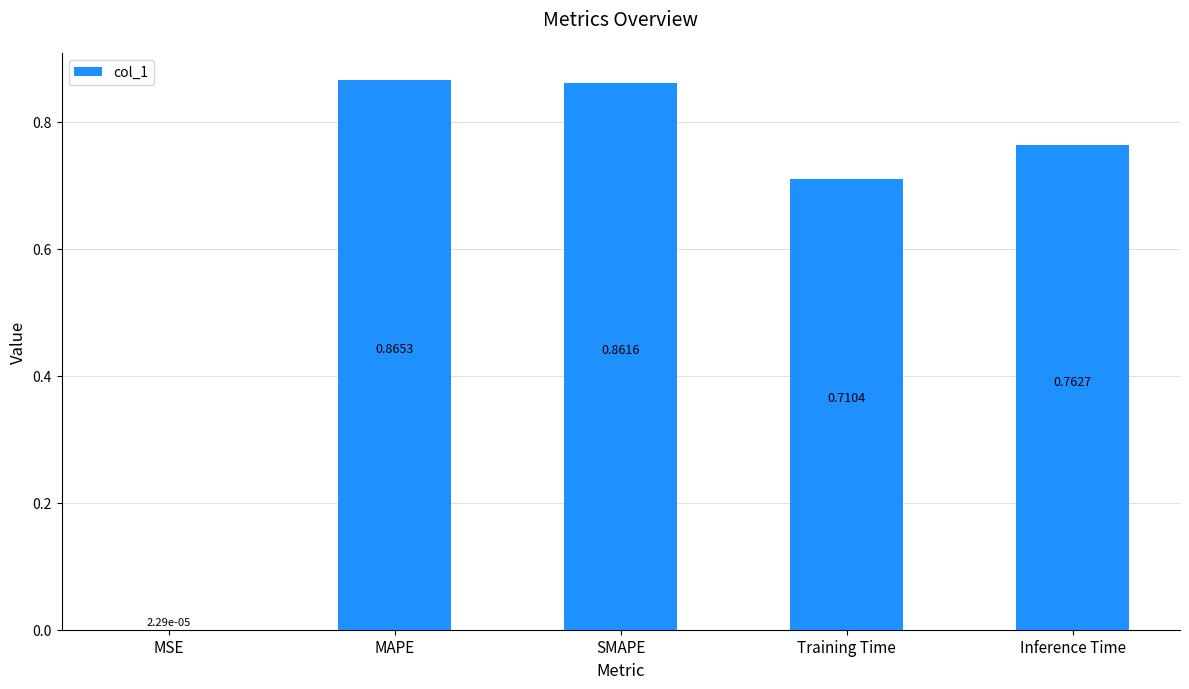

What is the sum of the values at MAPE and SMAPE?

1.7